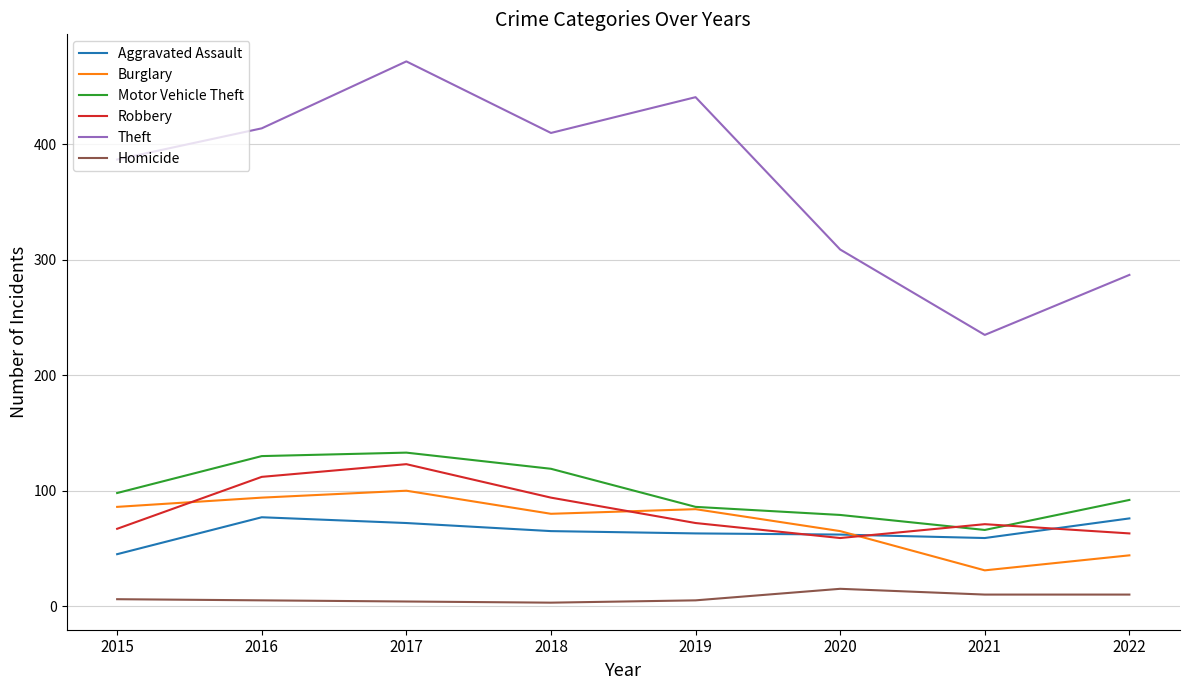

What is the difference between the maximum and minimum values in the Homicide series?

12